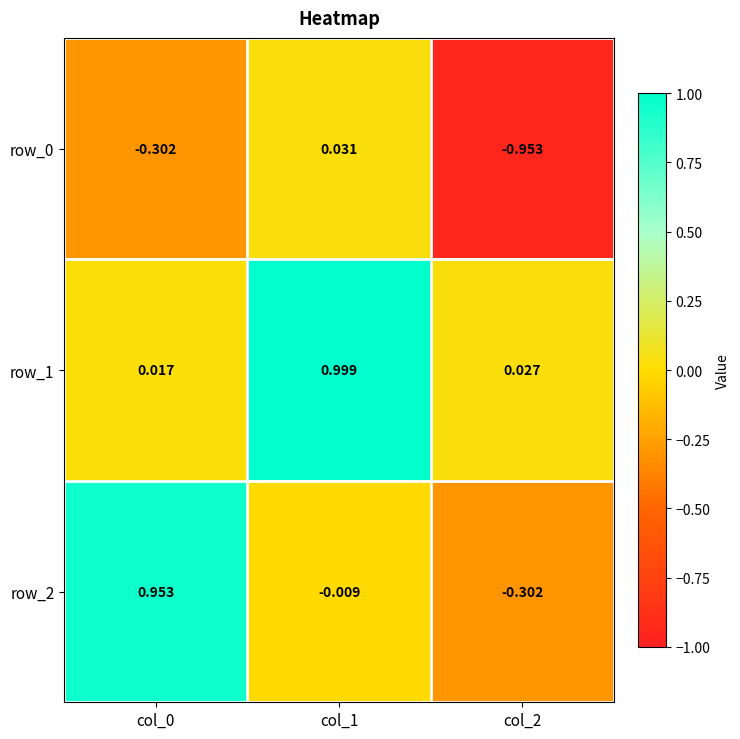

What is the difference between the row_2 values at col_2 and col_1?

0.3